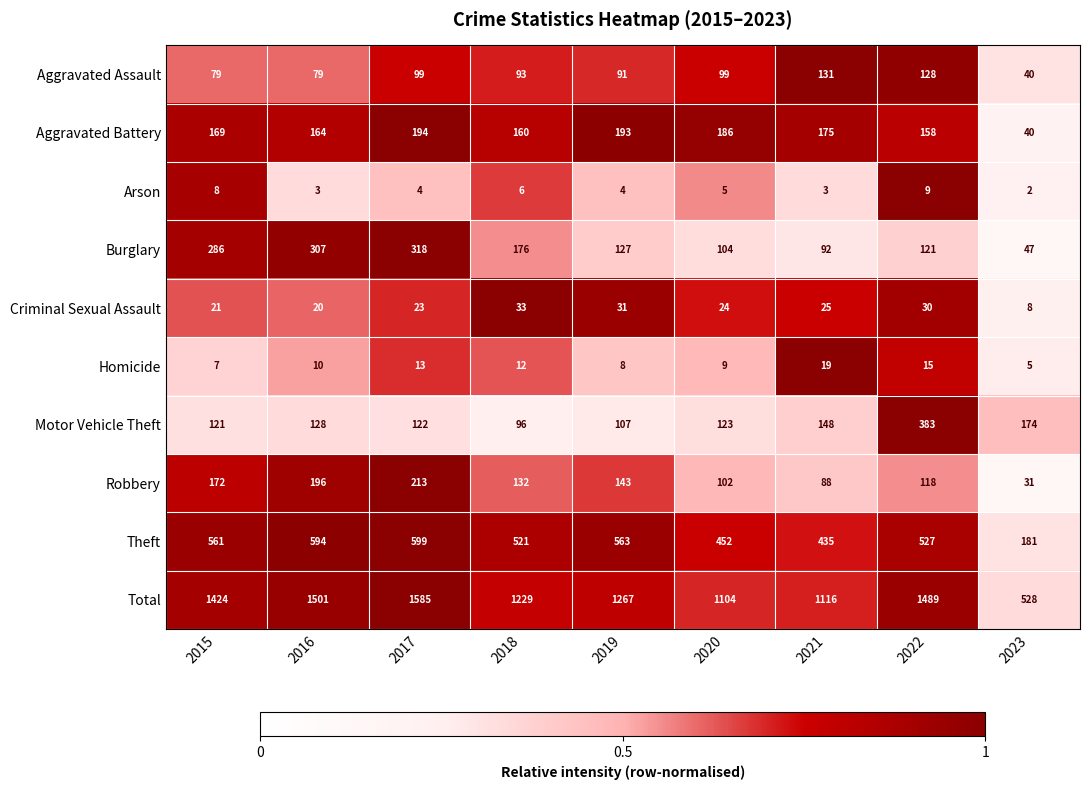

Which category has the highest value across all series?

2017